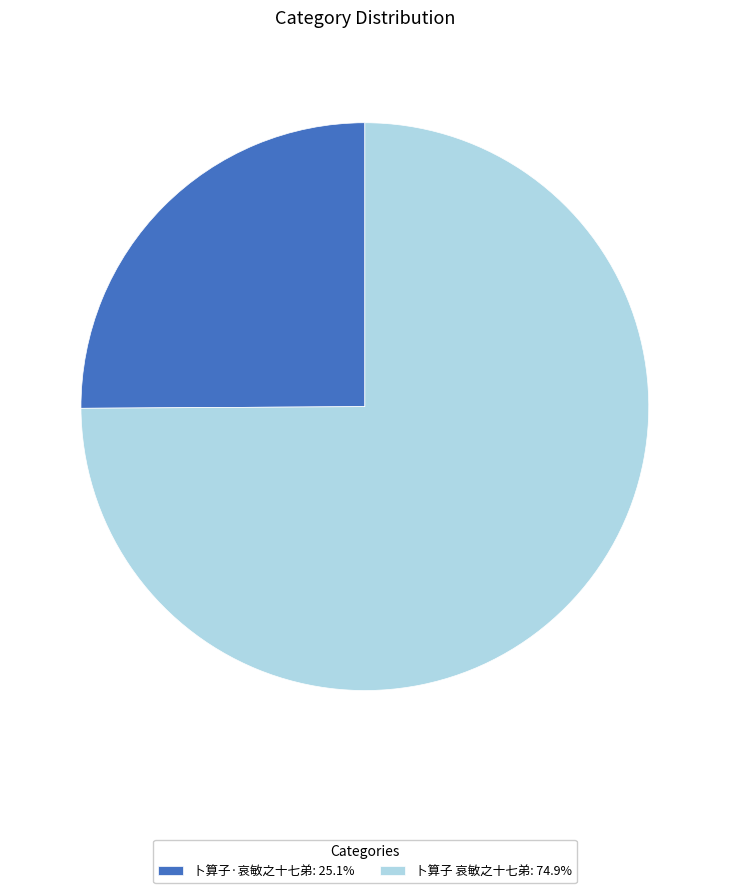

Which category has the smallest portion of the pie?

卜算子·哀敏之十七弟